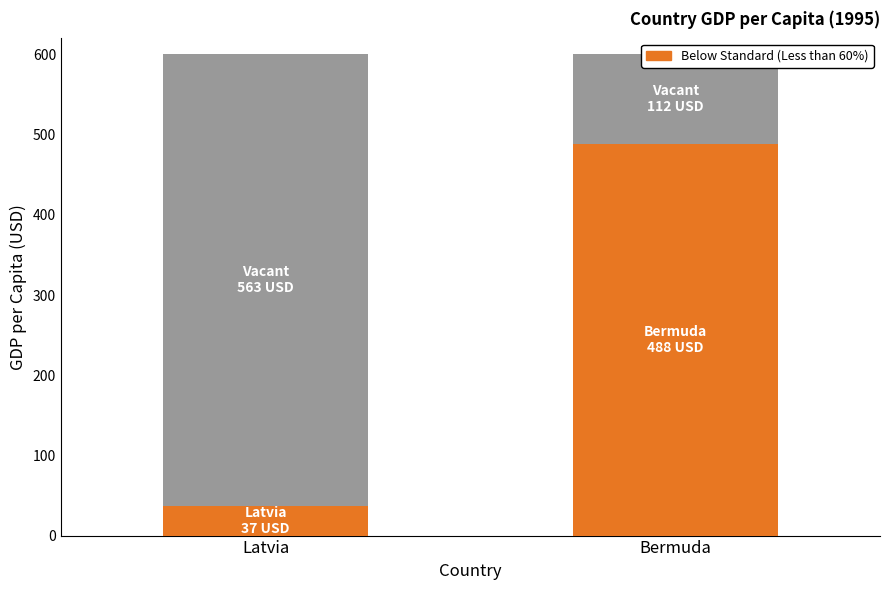

What position from the right is Latvia?

2